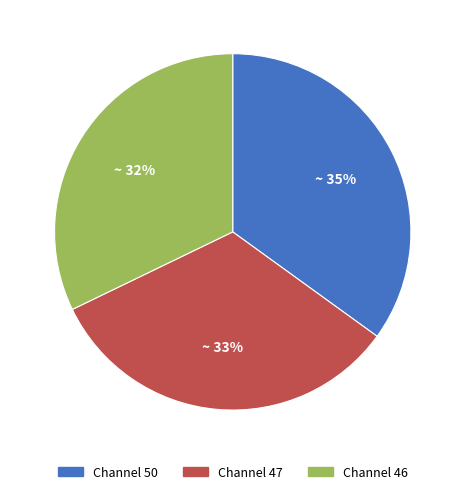

Is there any slice that represents more than half of the pie?

No